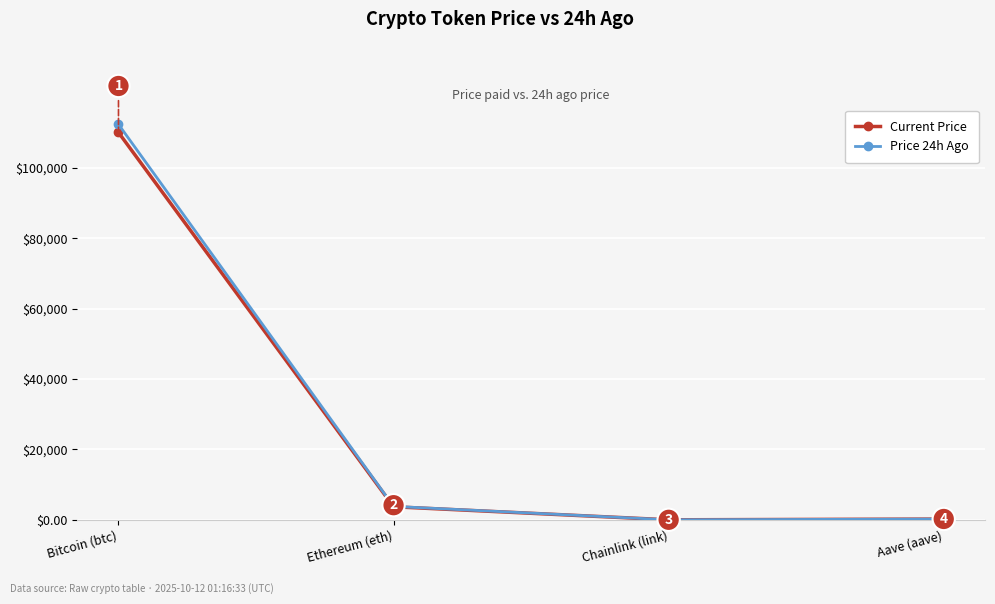

What position from the left is Chainlink (link)?

3